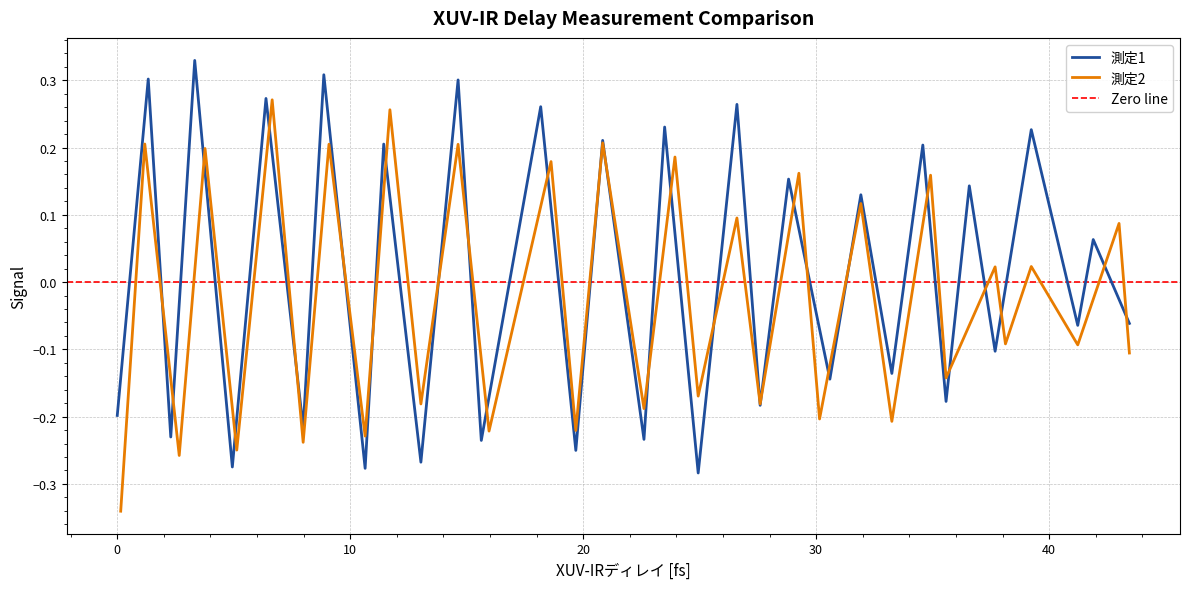

How many data points in 測定1 are less than 0?

17